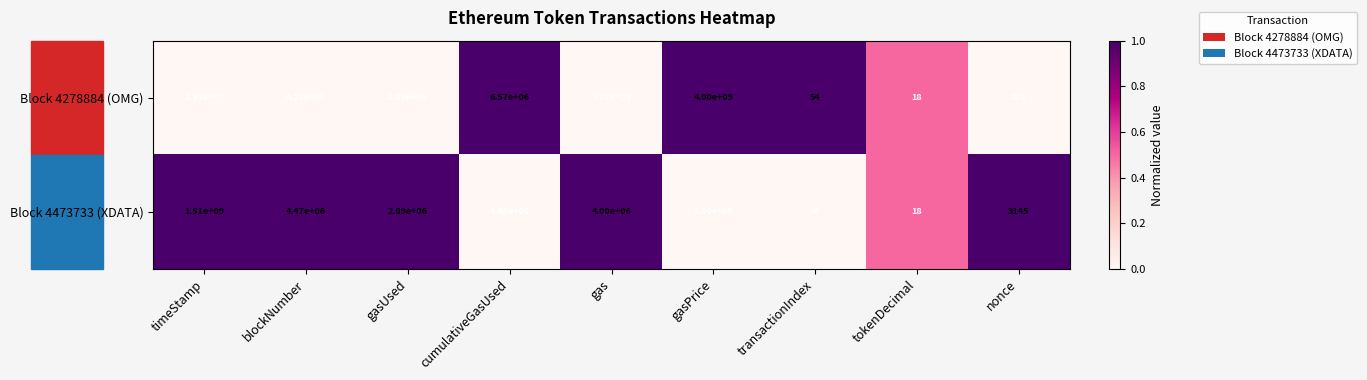

The Block 4473733 (XDATA) series shows 4741849 at gasUsed. True or false?

False